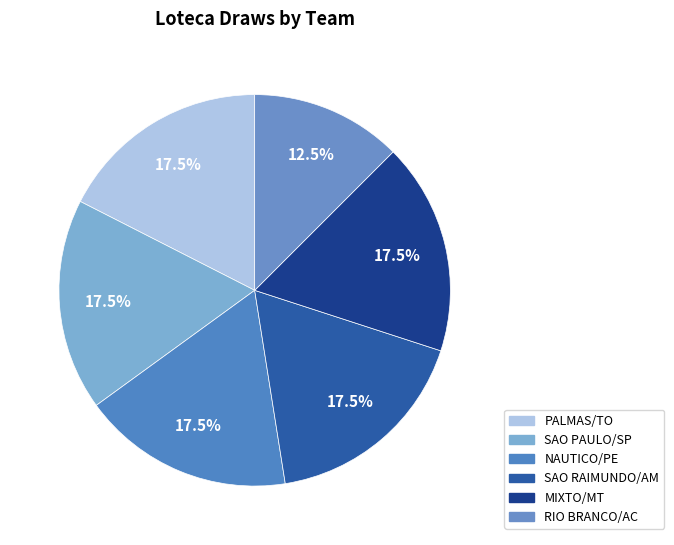

To the nearest percent, what is the difference between the RIO BRANCO/AC and SAO PAULO/SP slice percentages?

5%